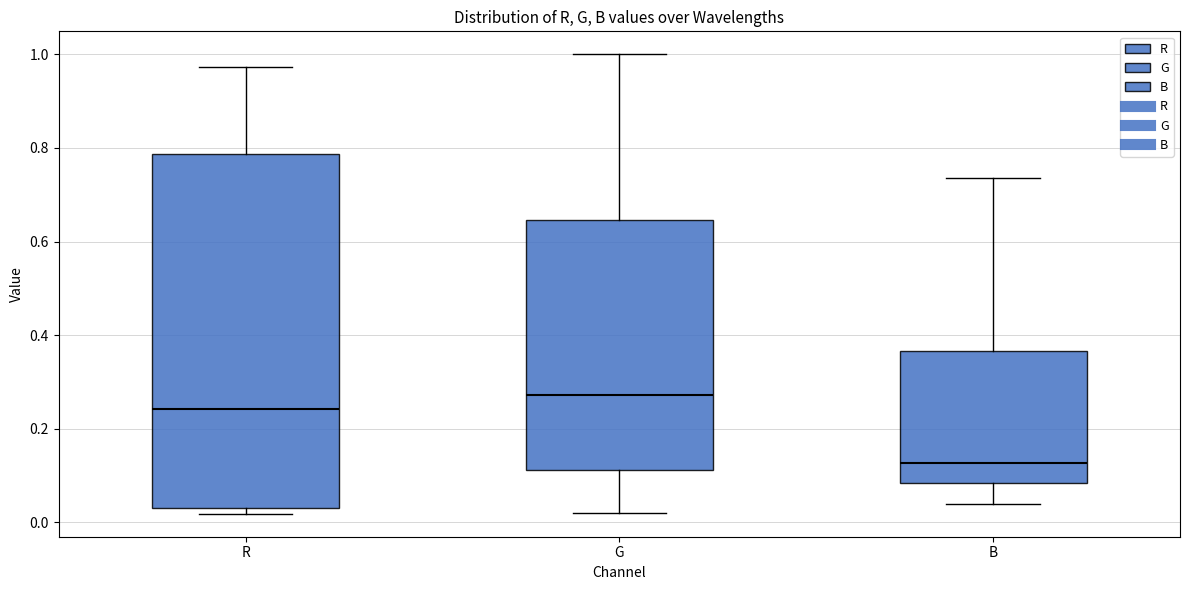

Where does the lower whisker of the box for B end on the y-axis? The values are not printed on the chart, so give them approximately, as read against the axis.

0.04